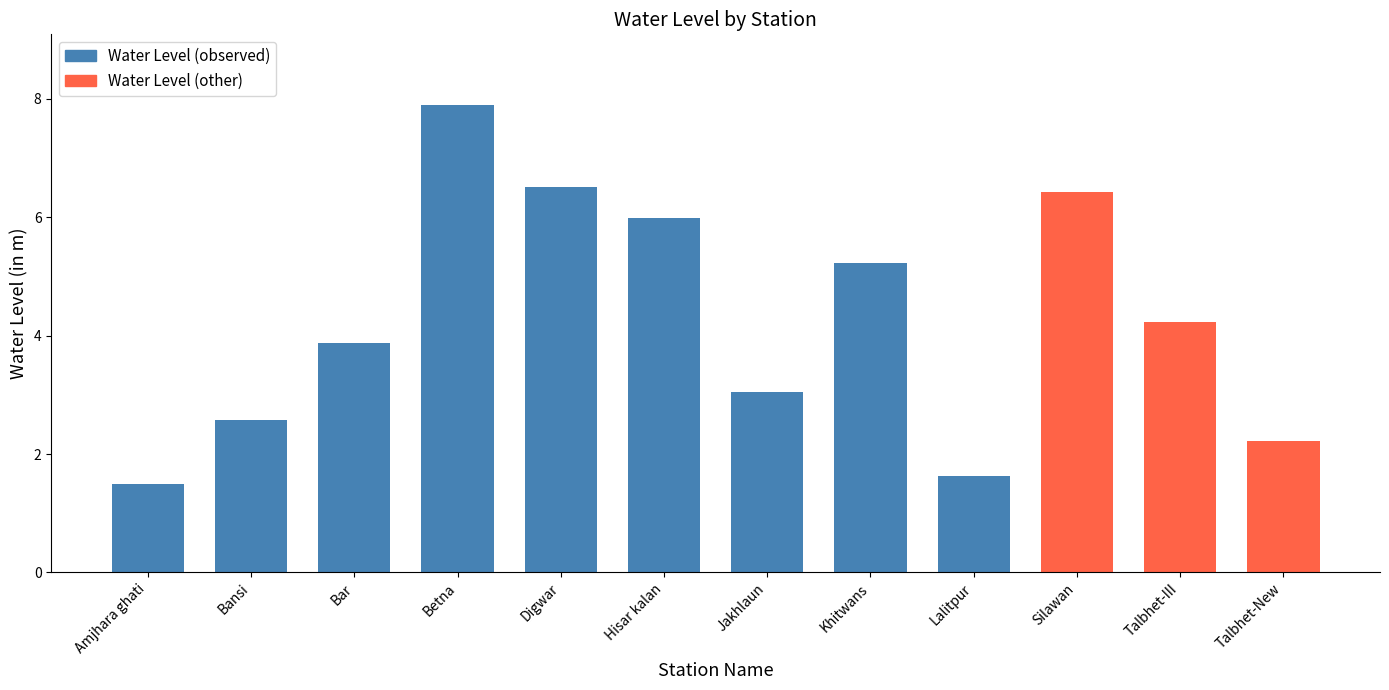

What is the smallest value displayed?

1.5